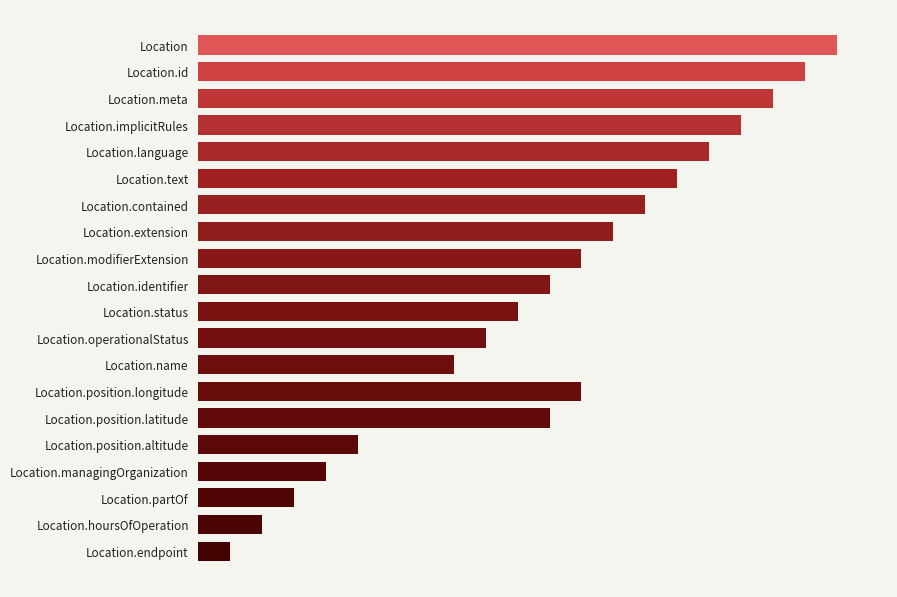

Does the chart contain any negative values?

No